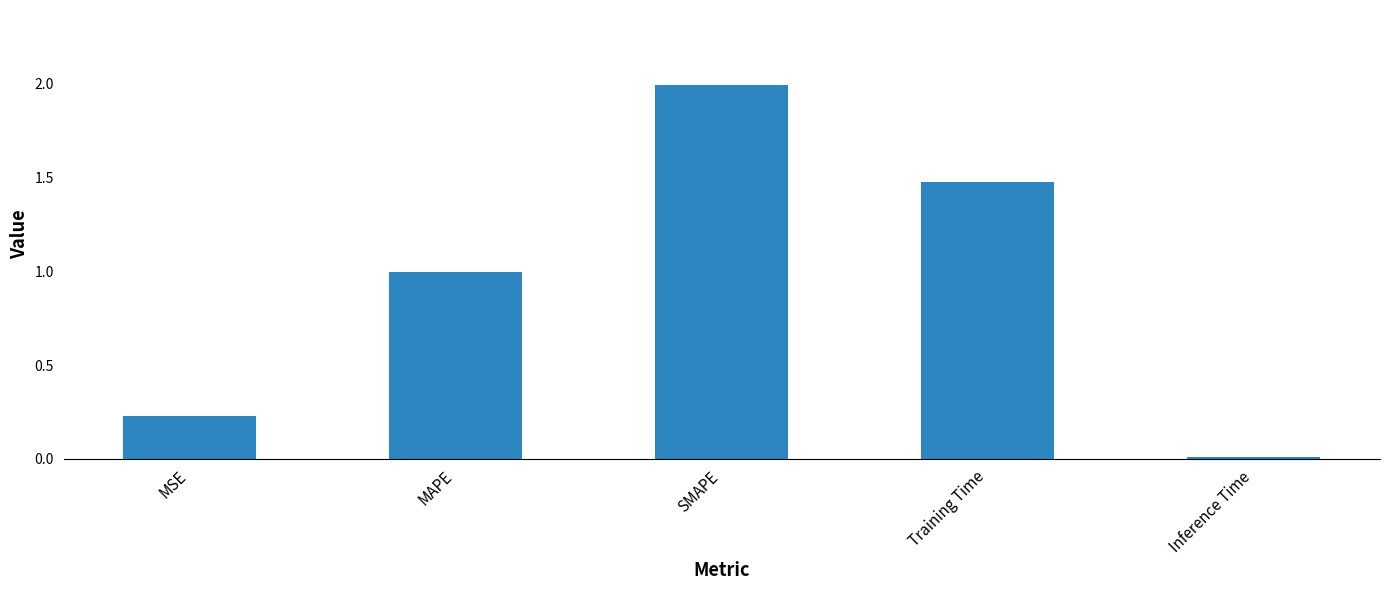

What is the sum of all values?

4.7